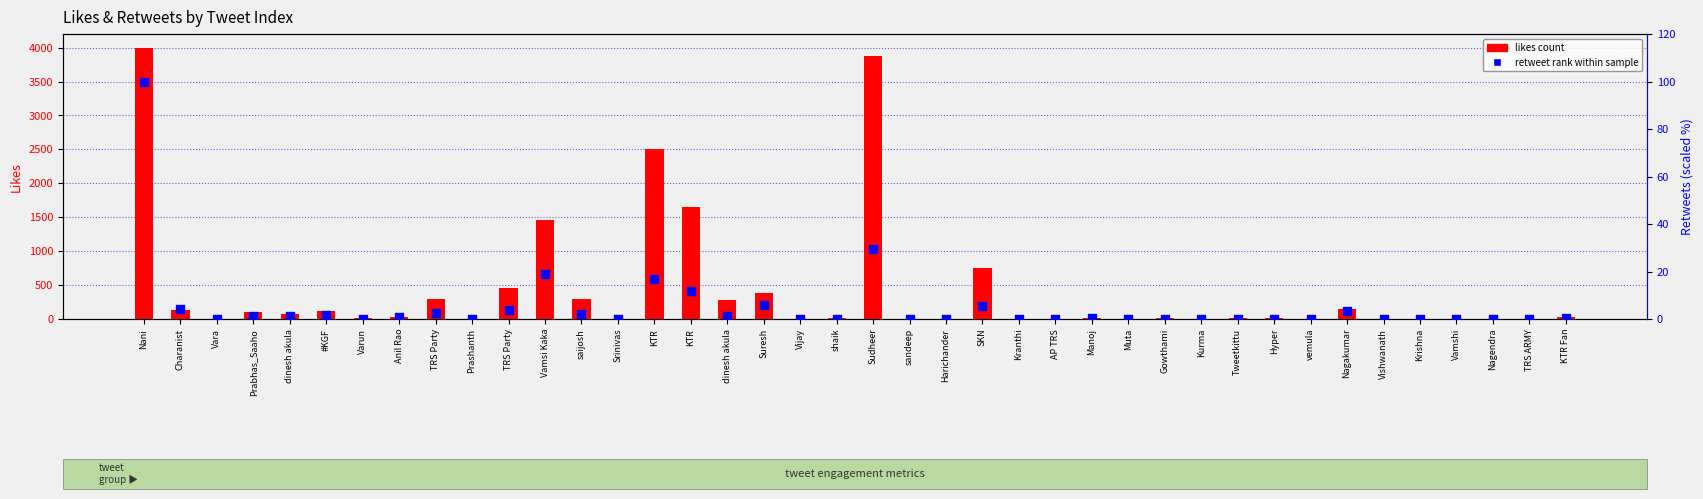

Which series contains the highest Y value?

likes count